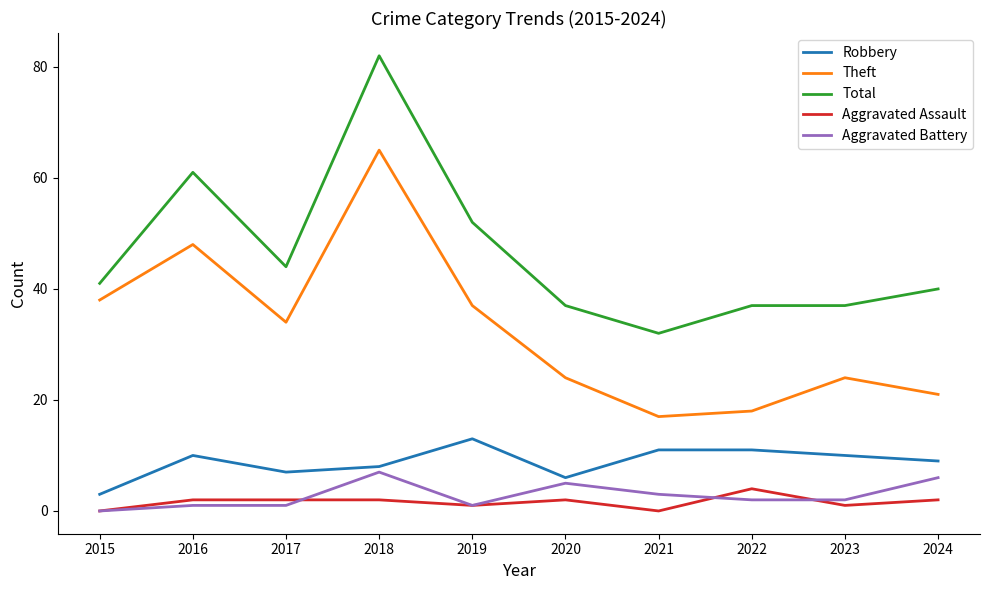

What is the sum of the Theft values at 2016 and 2017?

82